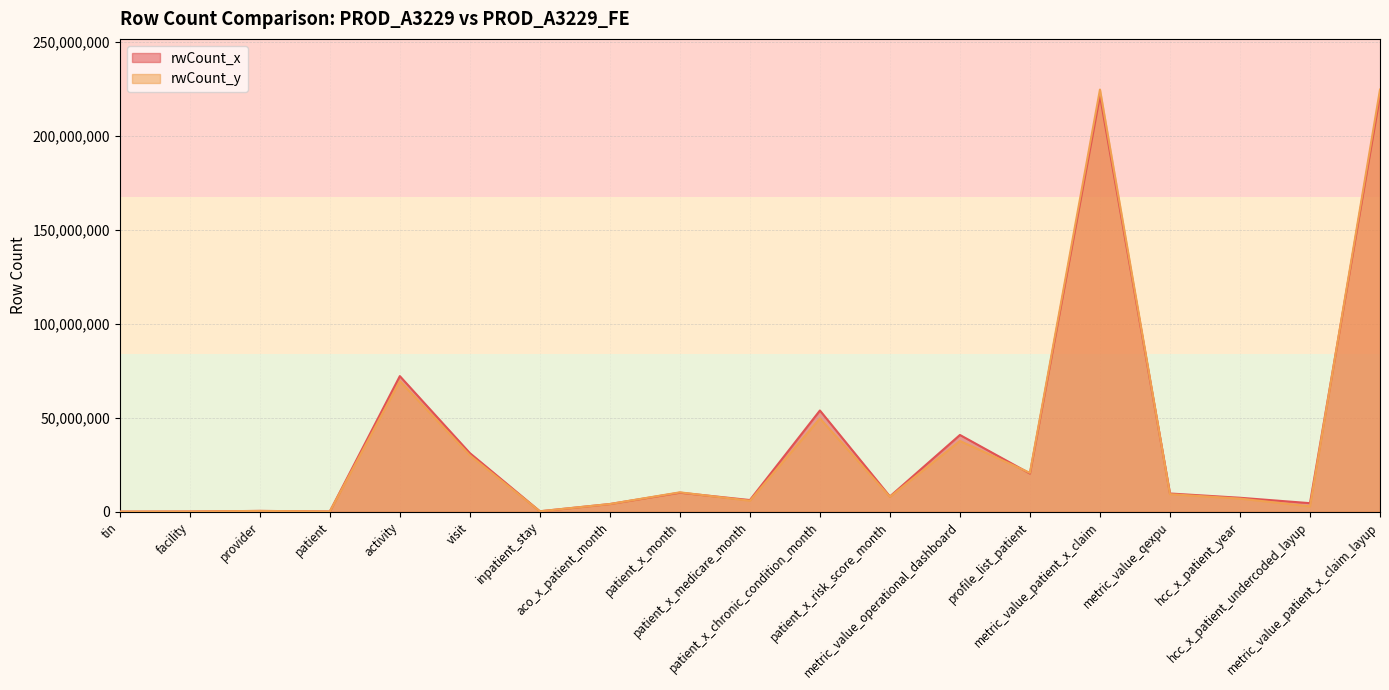

What is the difference between the second highest and second lowest values in the rwCount_y series?

224465668